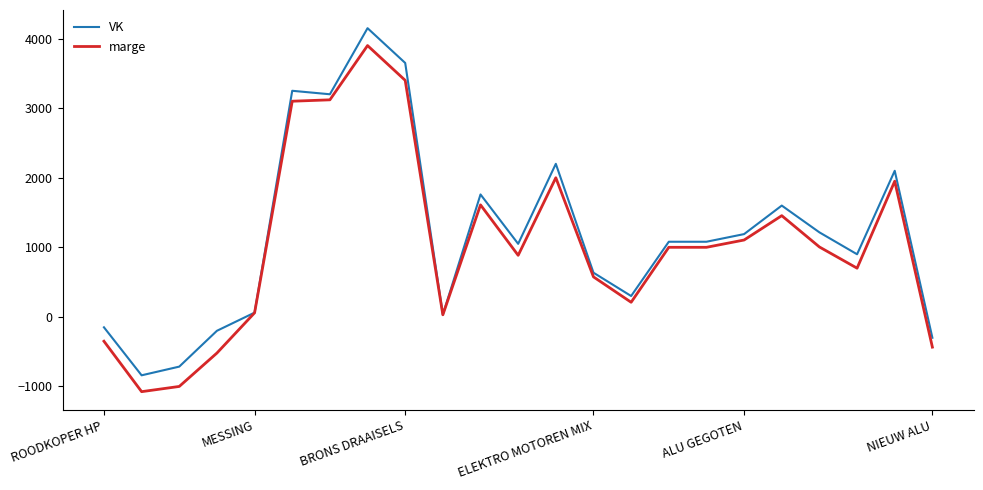

Does the chart display data point markers on the line(s)?

No